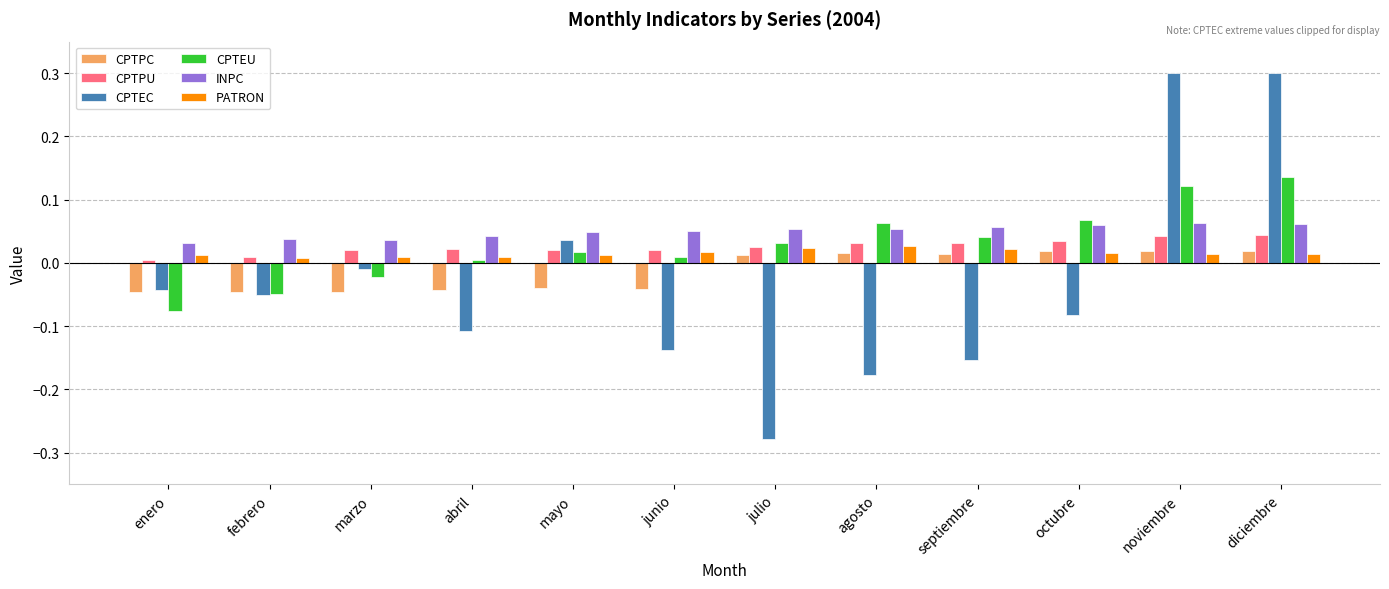

Is it true that CPTEC equals 0.5 at diciembre?

False